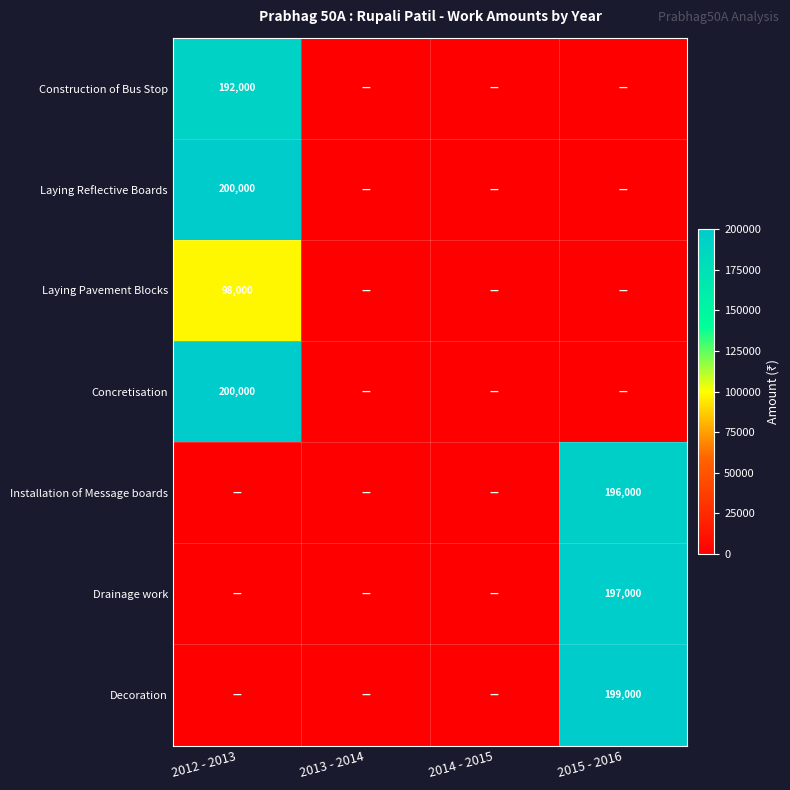

How many categories are shown in the chart?

4